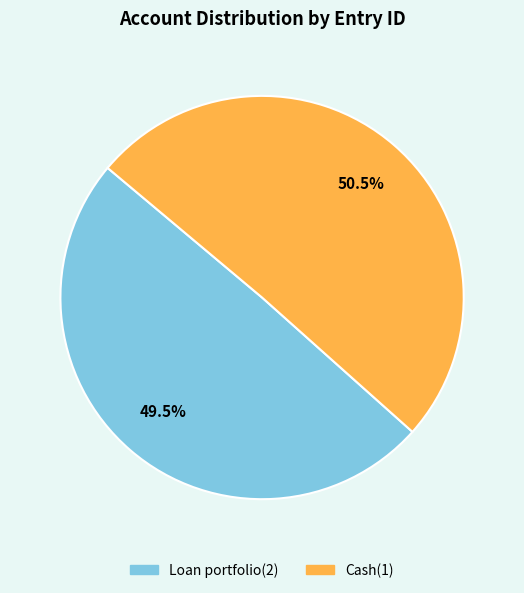

Is there a majority slice in this chart?

Yes